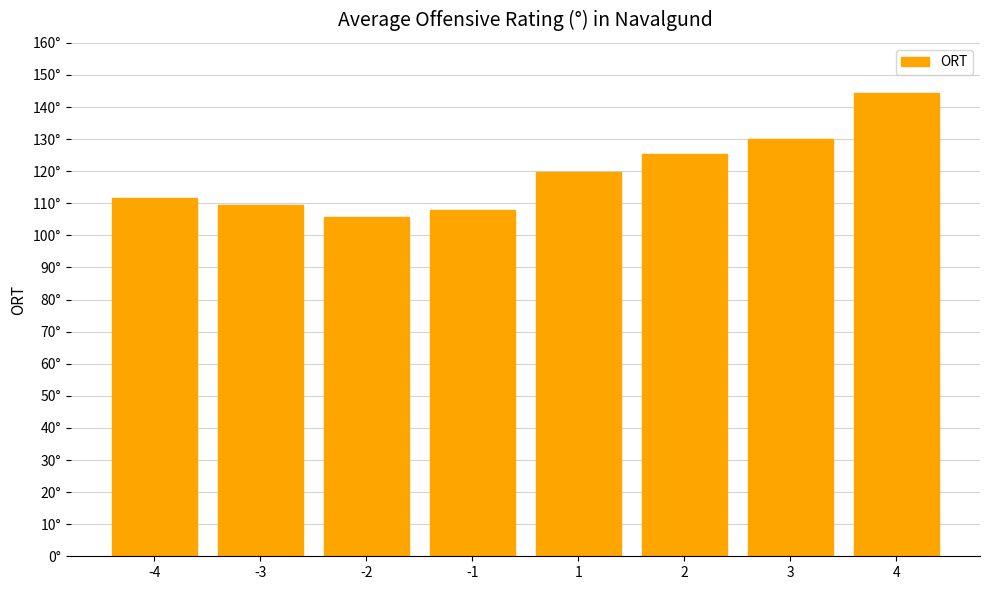

Rank the categories by value from lowest to highest.

-2, -1, -3, -4, 1, 2, 3, 4